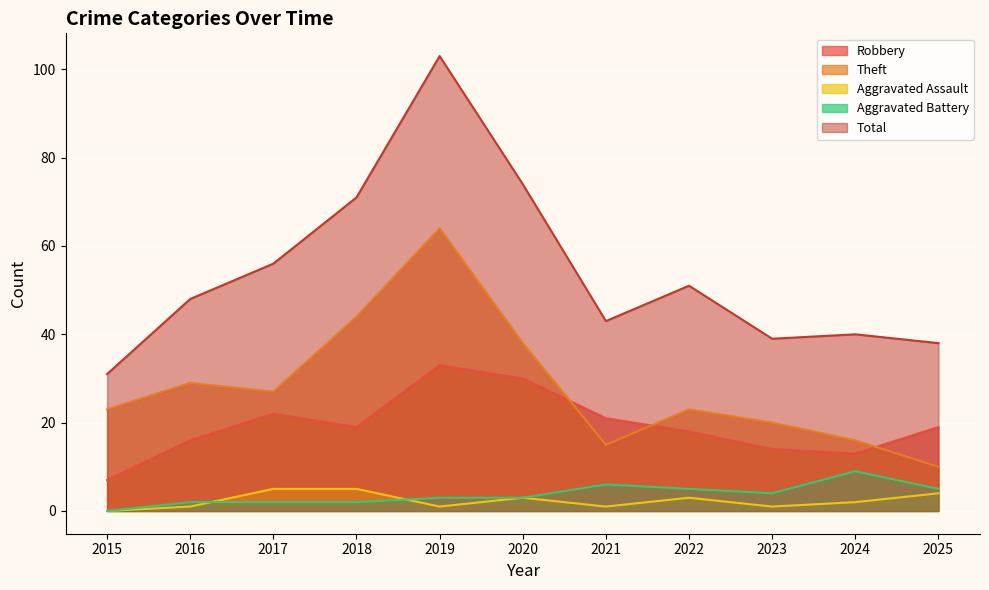

At how many categories does at least one series exceed 94?

1